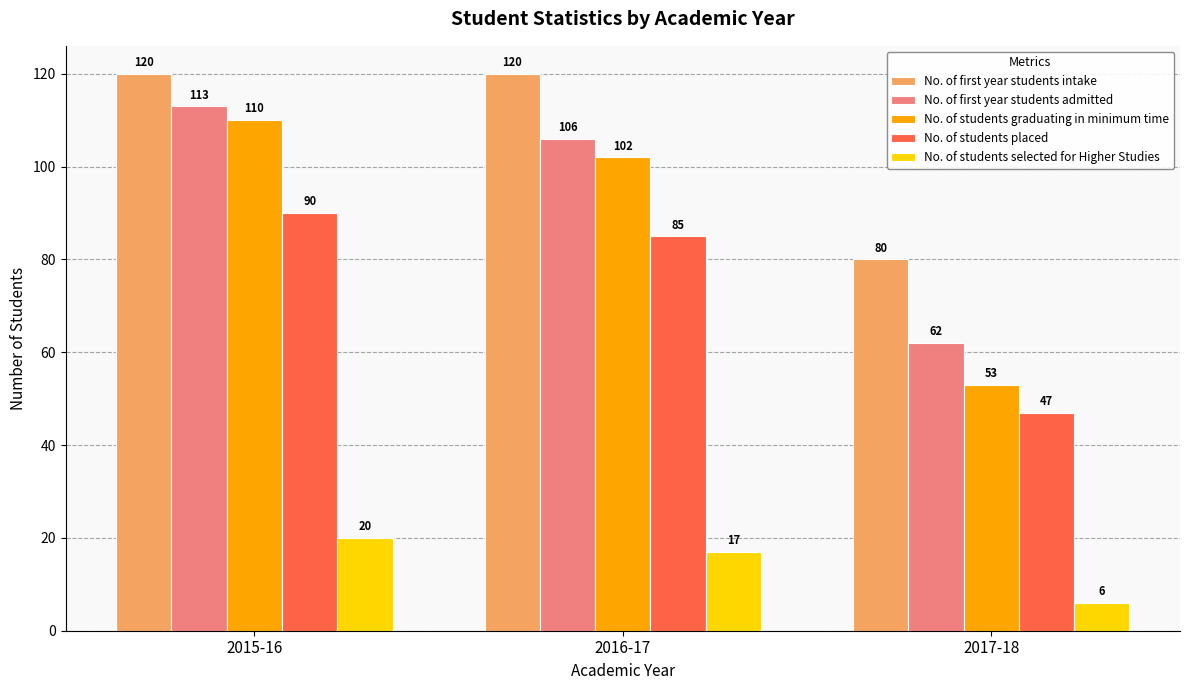

What is the difference between the No. of students placed values at 2017-18 and 2016-17?

38